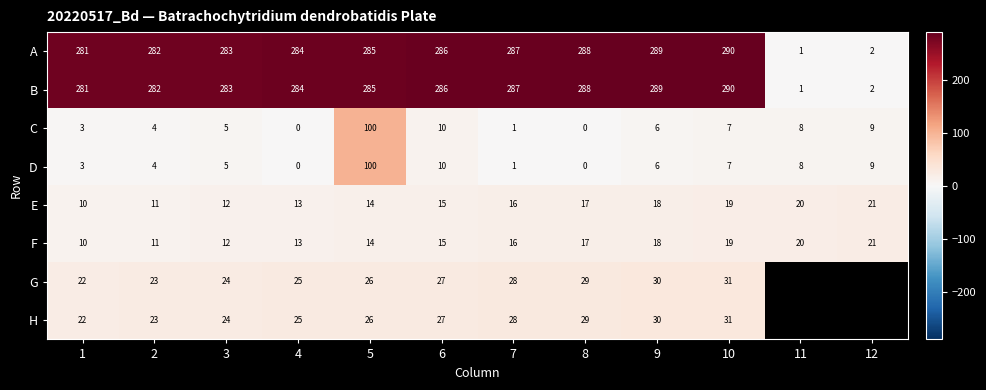

Is the value of C at 2 greater than the value of D at 11?

No